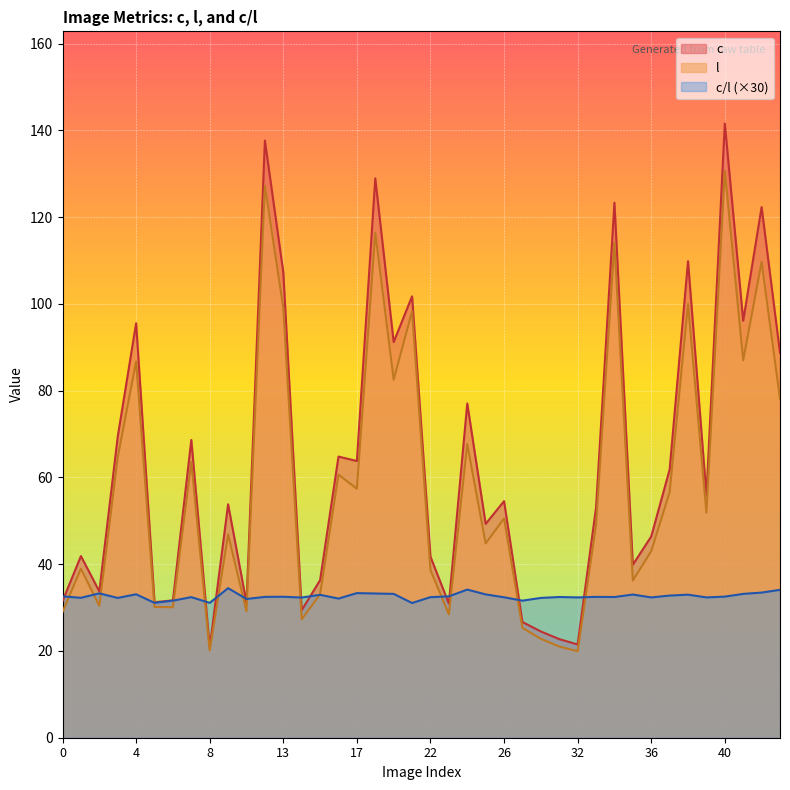

At which category does c reach its first local valley?

2